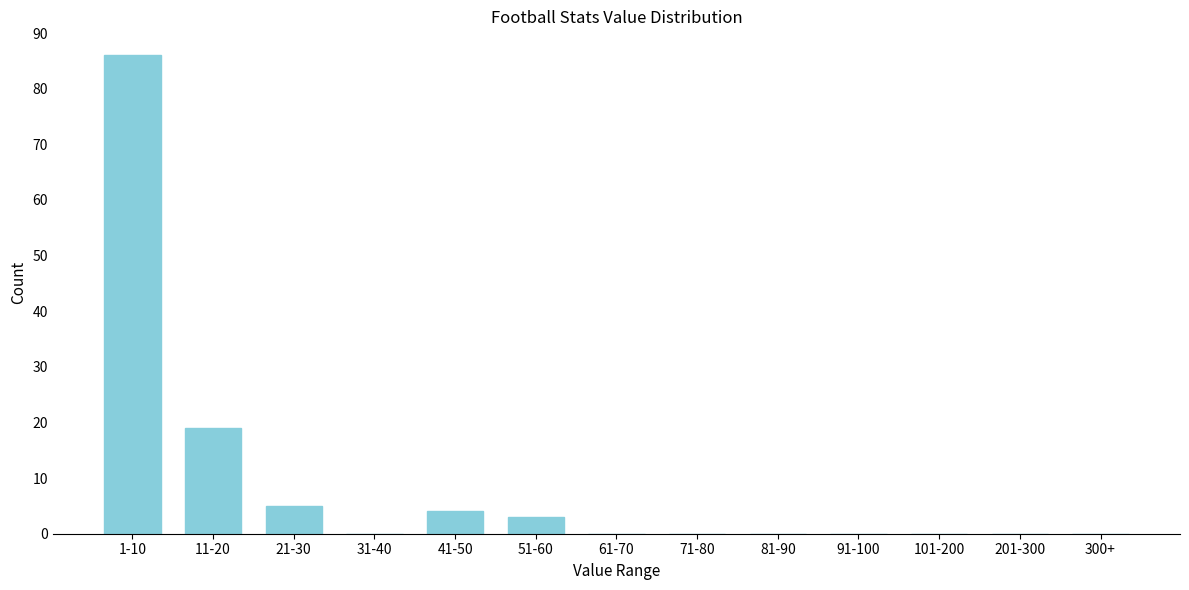

Reading right to left, transcribe all the data shown in this chart.

300+=0	201-300=0	101-200=0	91-100=0	81-90=0	71-80=0	61-70=0	51-60=3	41-50=4	31-40=0	21-30=5	11-20=19	1-10=86